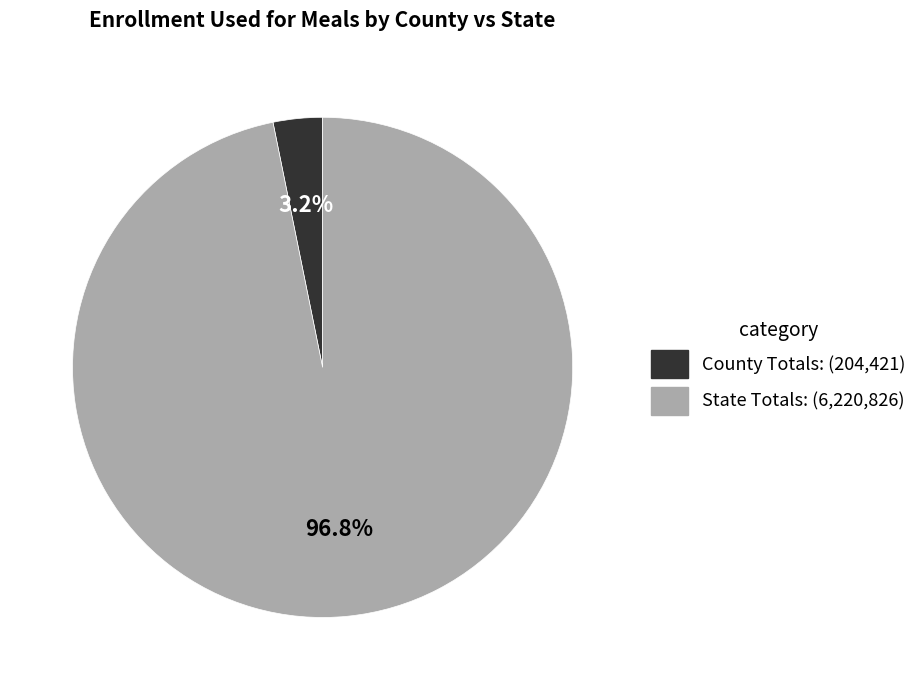

What is the total percentage of State Totals: and County Totals:?

100.0%